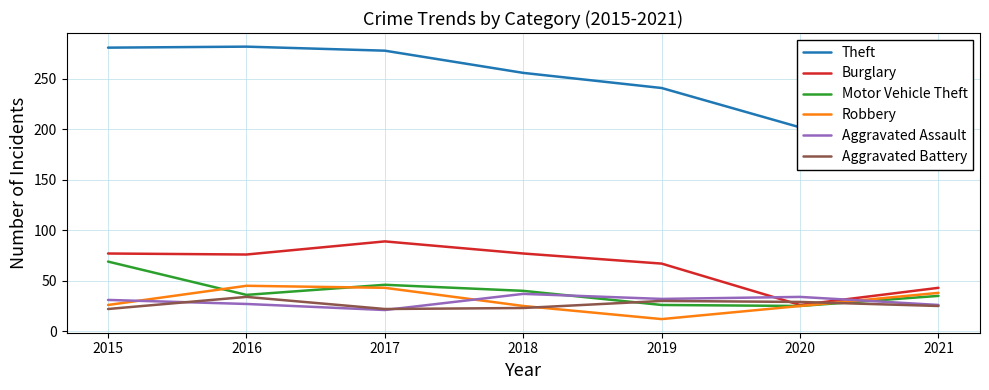

Which series changed the most between 2016 and 2018?

Theft